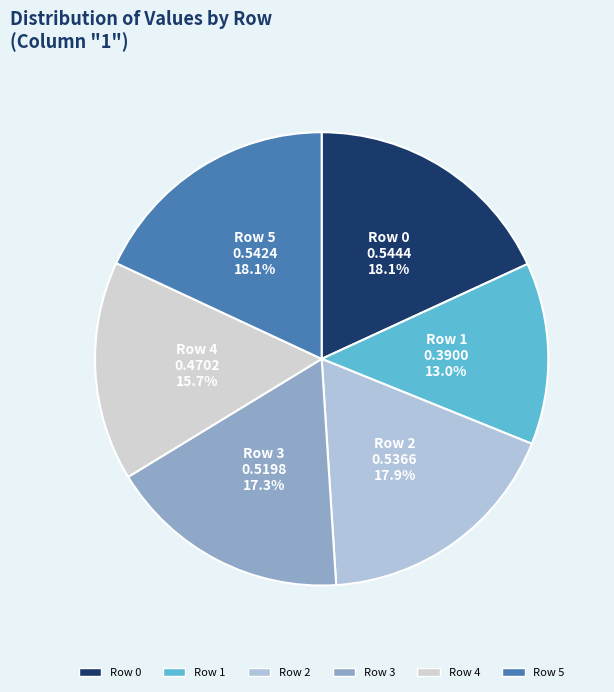

Count the number of slices in the pie.

6